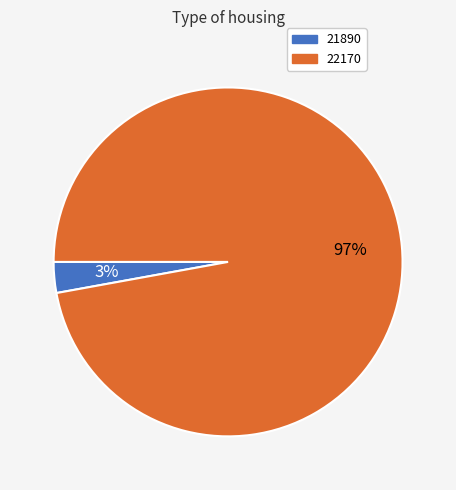

Is there a majority slice in this chart?

Yes